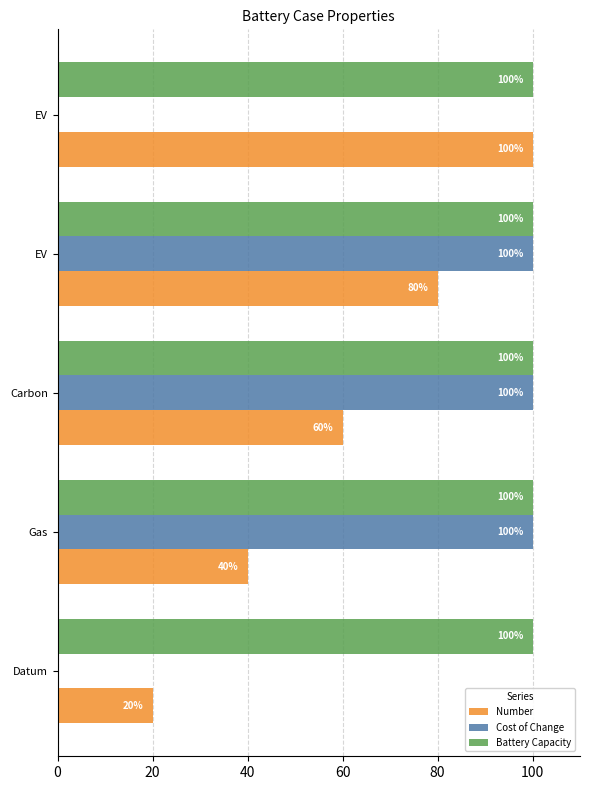

How many series are shown in this chart?

3